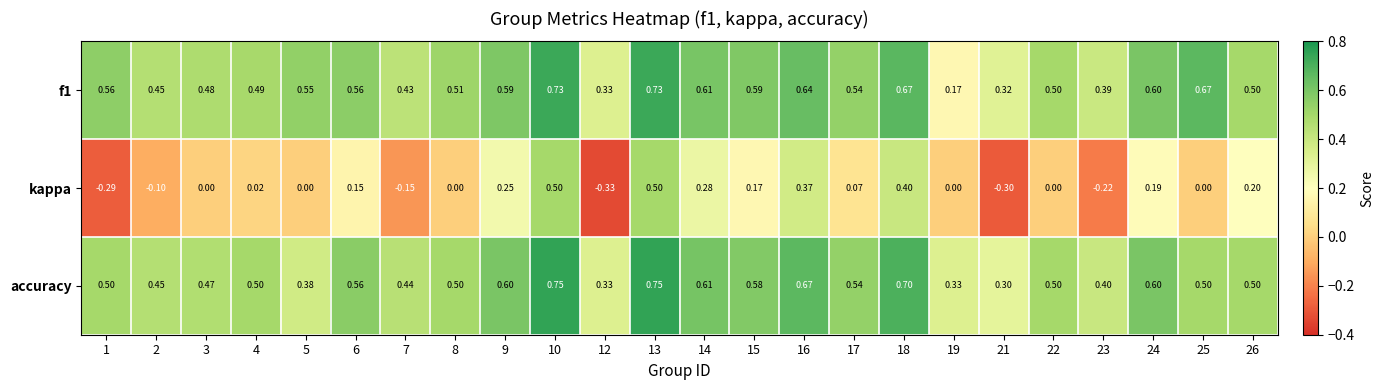

Is the value of f1 at 18 greater than the value of kappa at 2?

Yes